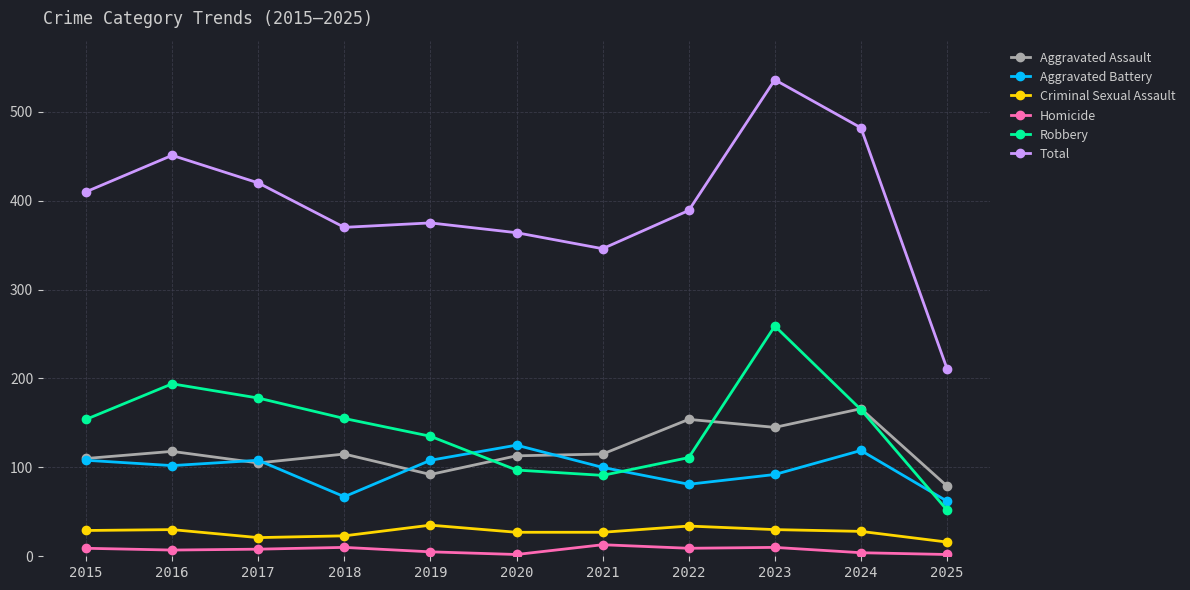

Which series has the largest total across all categories?

Total